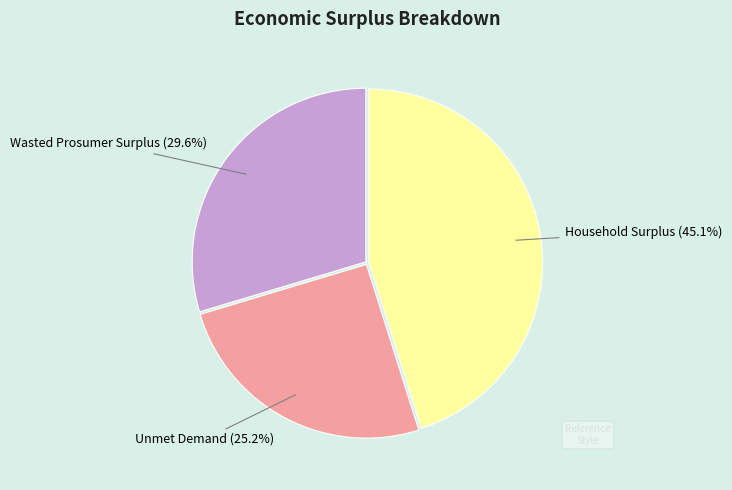

How many slices are in this pie chart?

3